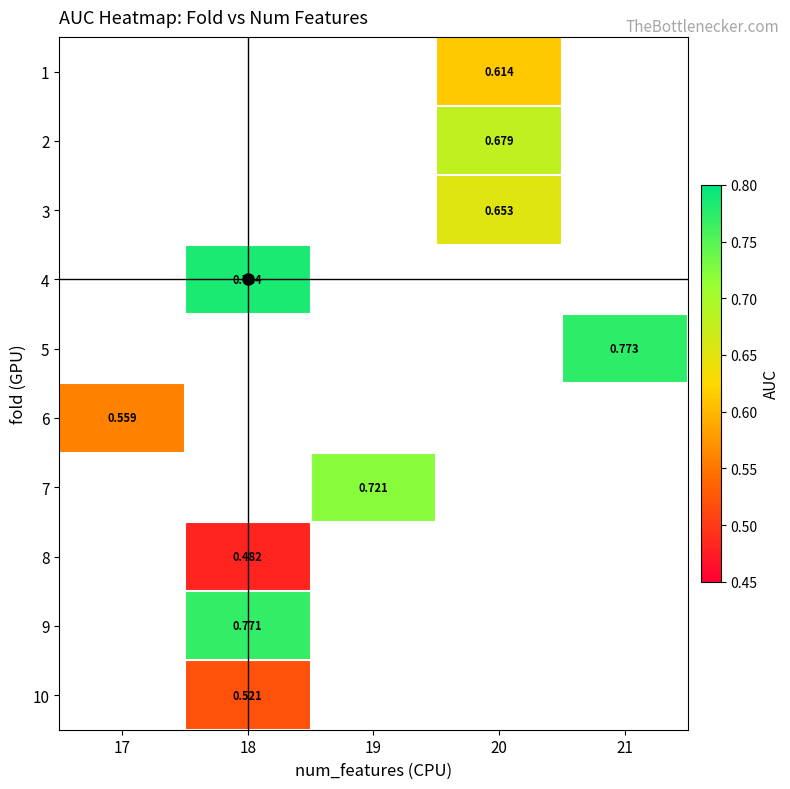

List the labels in order of 10 value, smallest first.

17, 18, 19, 20, 21